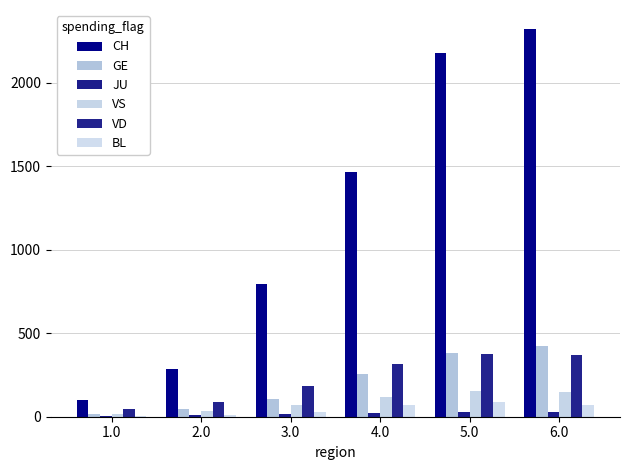

The value of GE at 2.0 is 26. True or false?

False